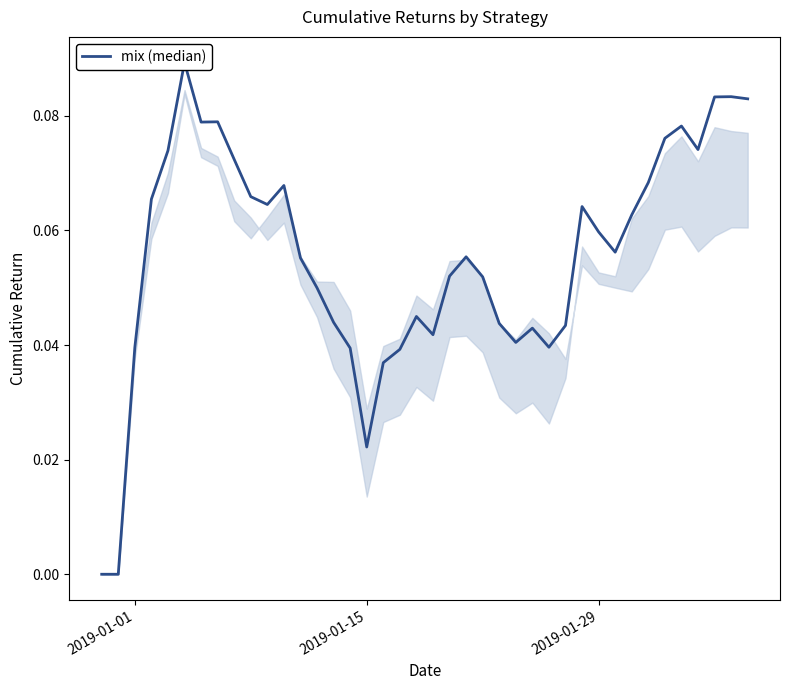

True or false: the data has more than 0 interior local peaks.

True